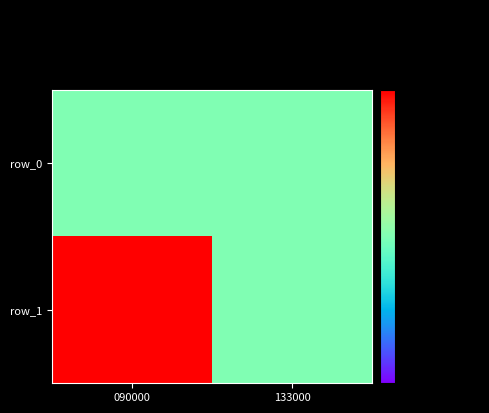

List the labels in order of row_0 value, largest first.

090000, 133000